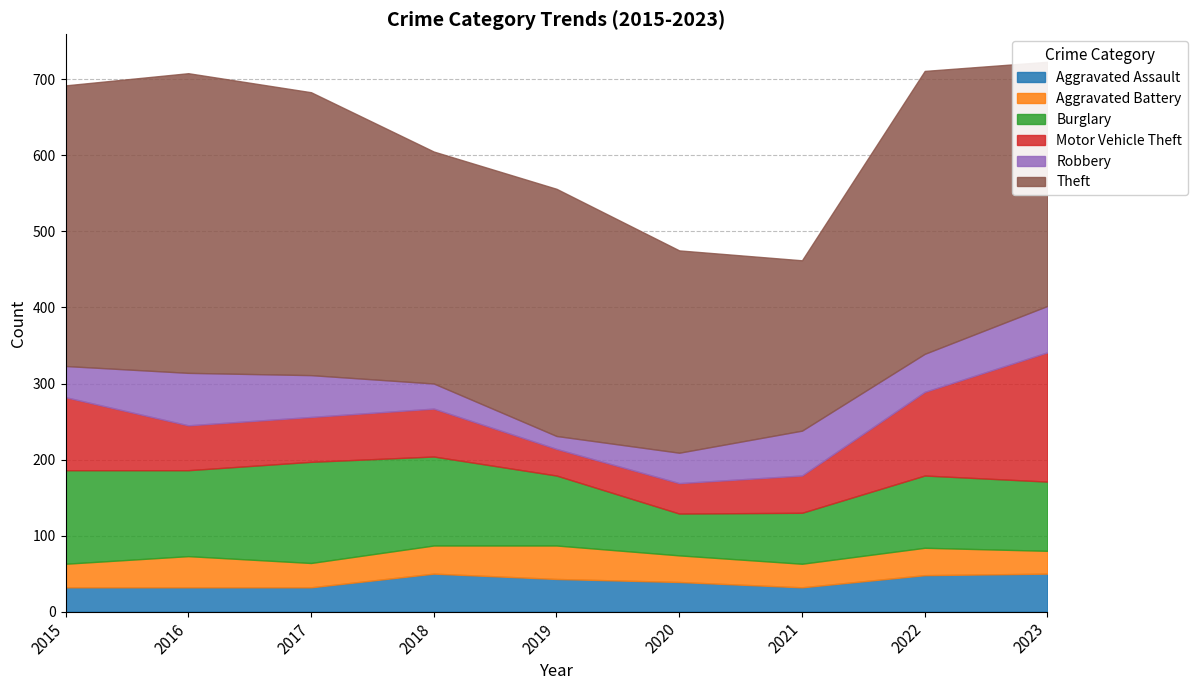

What is the sum of all Aggravated Battery values?

317